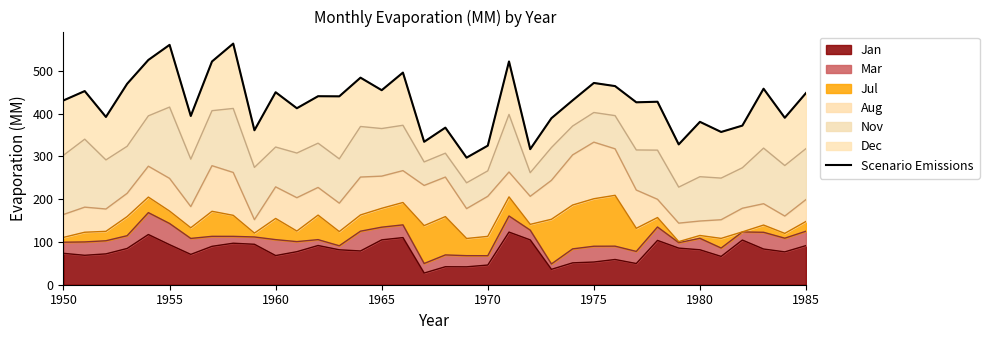

At which category does the data reach its first local peak?

1955